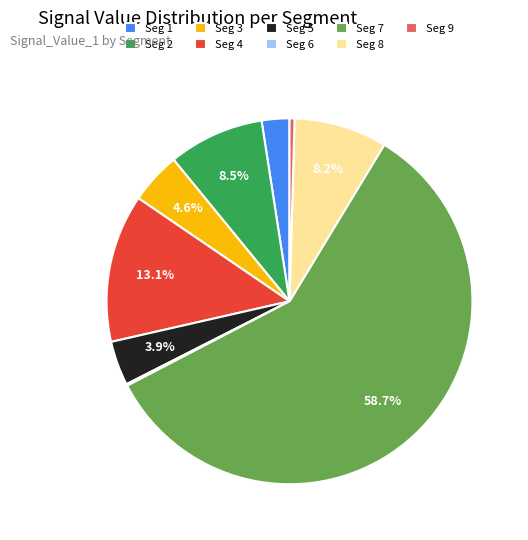

Combined, do Seg 9 and Seg 1 account for over 50%?

No